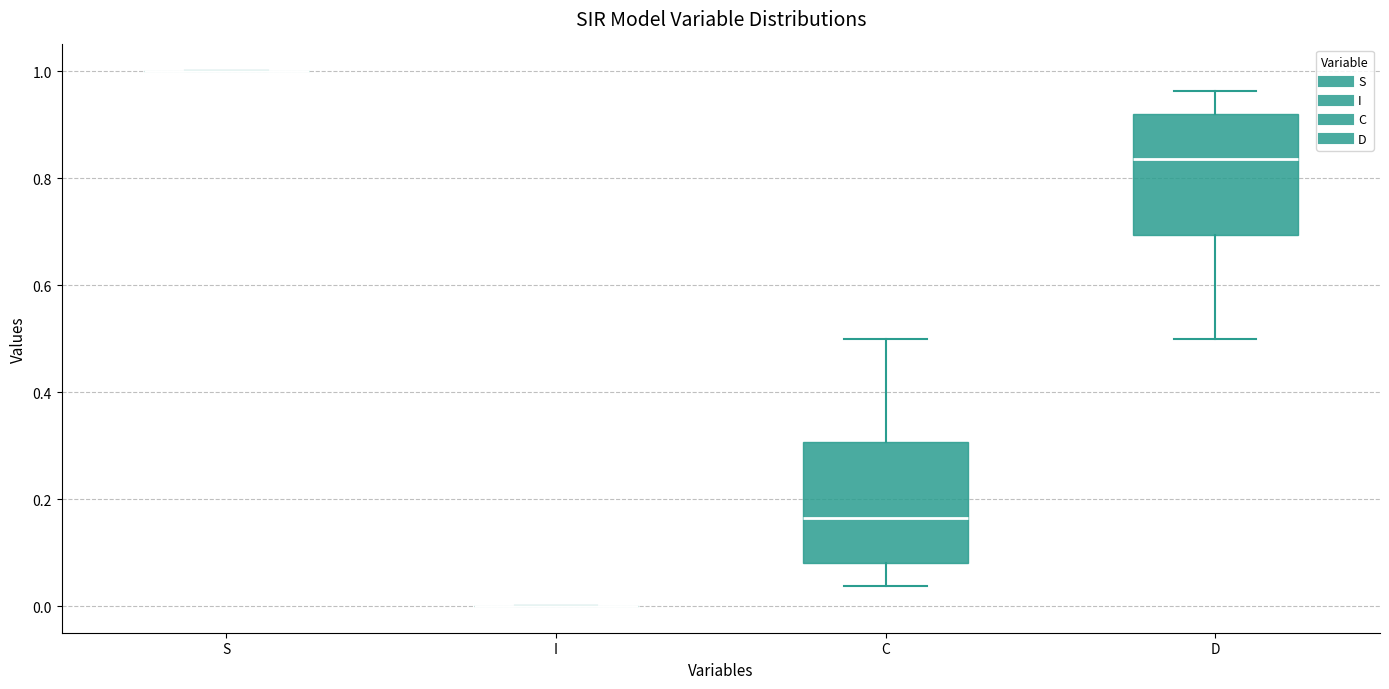

Reading left to right, transcribe this box plot: for each box, give where its median line is, the range the box spans, and where its two whiskers end, as read against the y-axis. The values are not printed on the chart, so give them approximately, as read against the axis.

S: box collapsed to a line at 1.00, whiskers 1.00 to 1.00
I: box collapsed to a line at 0.00, whiskers 0.00 to 0.00
C: median 0.16, box 0.08 to 0.30, whiskers 0.04 to 0.50
D: median 0.84, box 0.70 to 0.92, whiskers 0.50 to 0.96